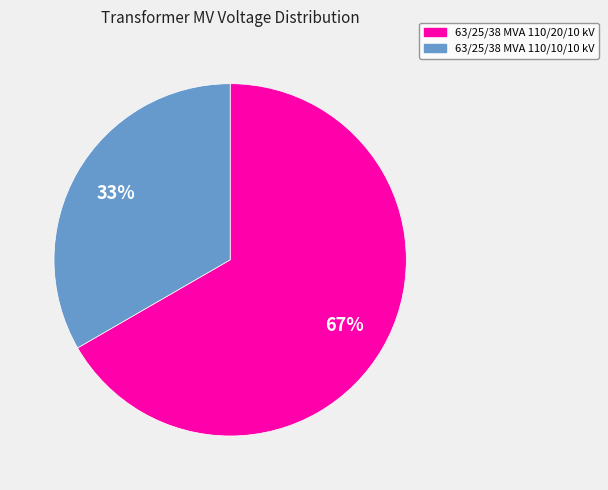

To the nearest percent, what is the combined percentage of 63/25/38 MVA 110/10/10 kV and 63/25/38 MVA 110/20/10 kV?

100%